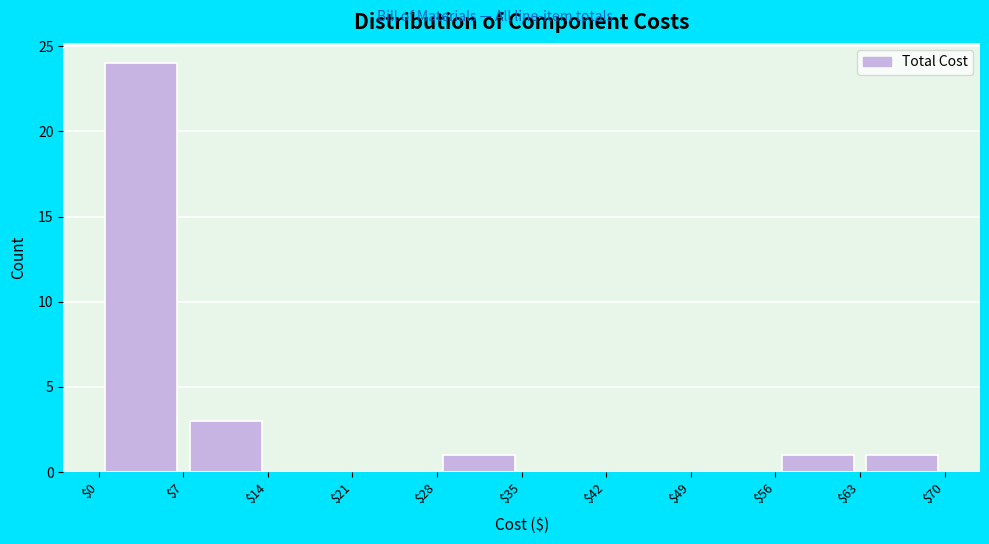

Reading left to right, list every bar in this chart as the range it spans on the x-axis followed by its height. The values are not printed on the chart, so give them approximately, as read against the axis.

$0 to $7: 24
$7 to $14: 3
$14 to $21: 0
$21 to $28: 0
$28 to $35: 1
$35 to $42: 0
$42 to $49: 0
$49 to $56: 0
$56 to $63: 1
$63 to $70: 1